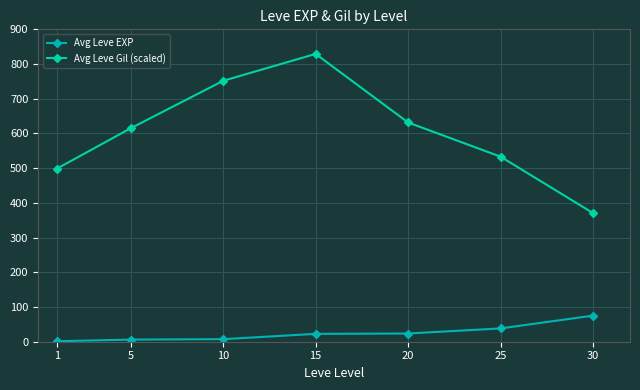

How many distinct data groups are displayed?

2